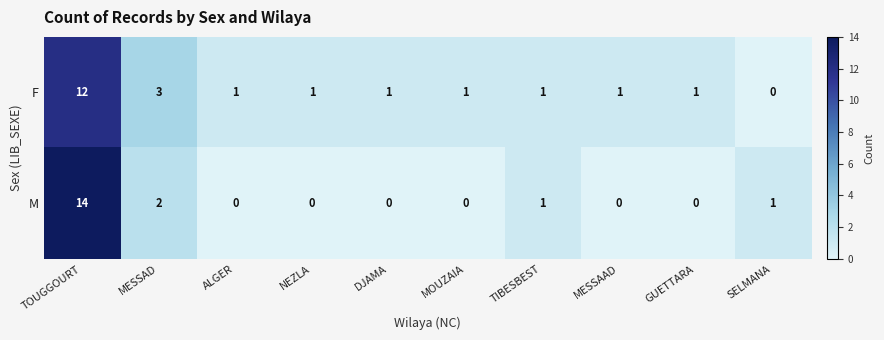

Which series has the largest total across all categories?

F